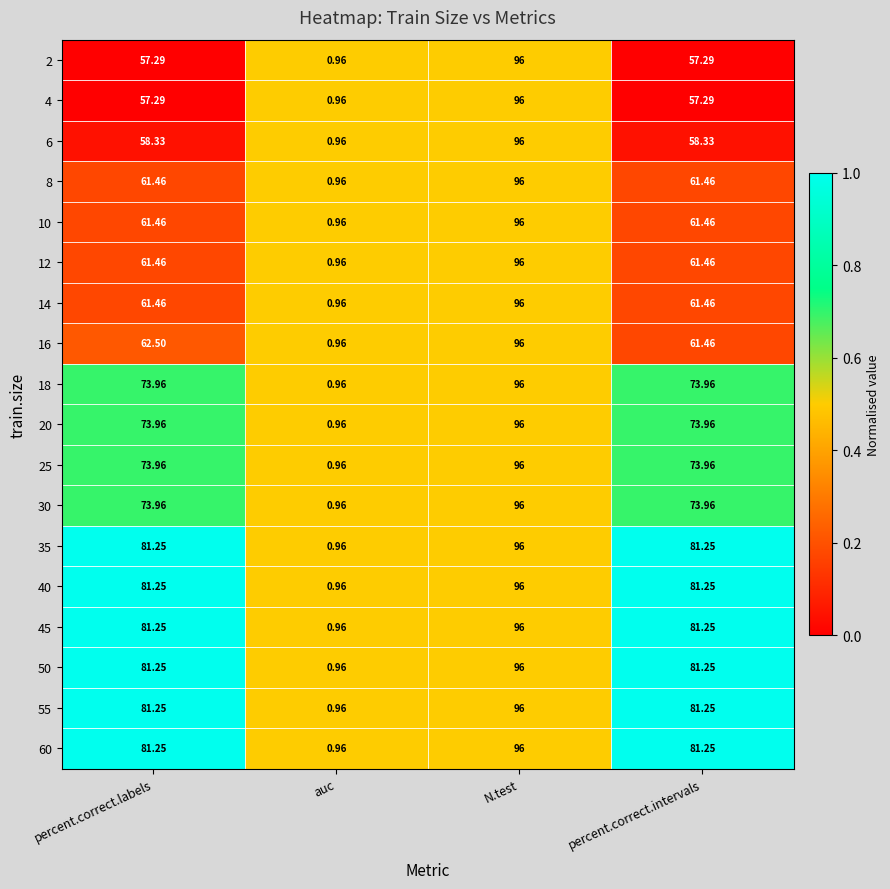

Which category has the highest value in the 35 series?

N.test